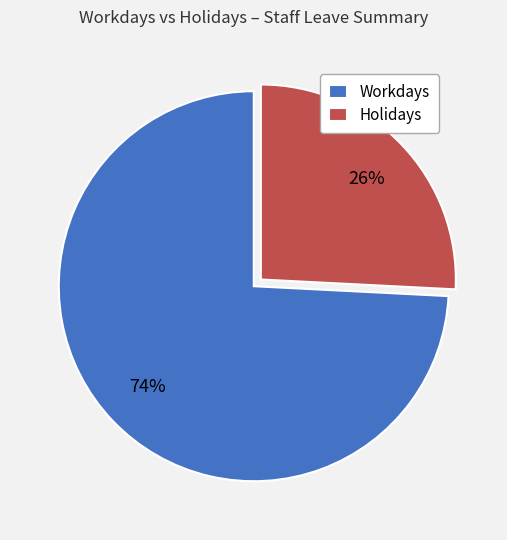

To the nearest percent, what percentage of the pie is Workdays?

74%